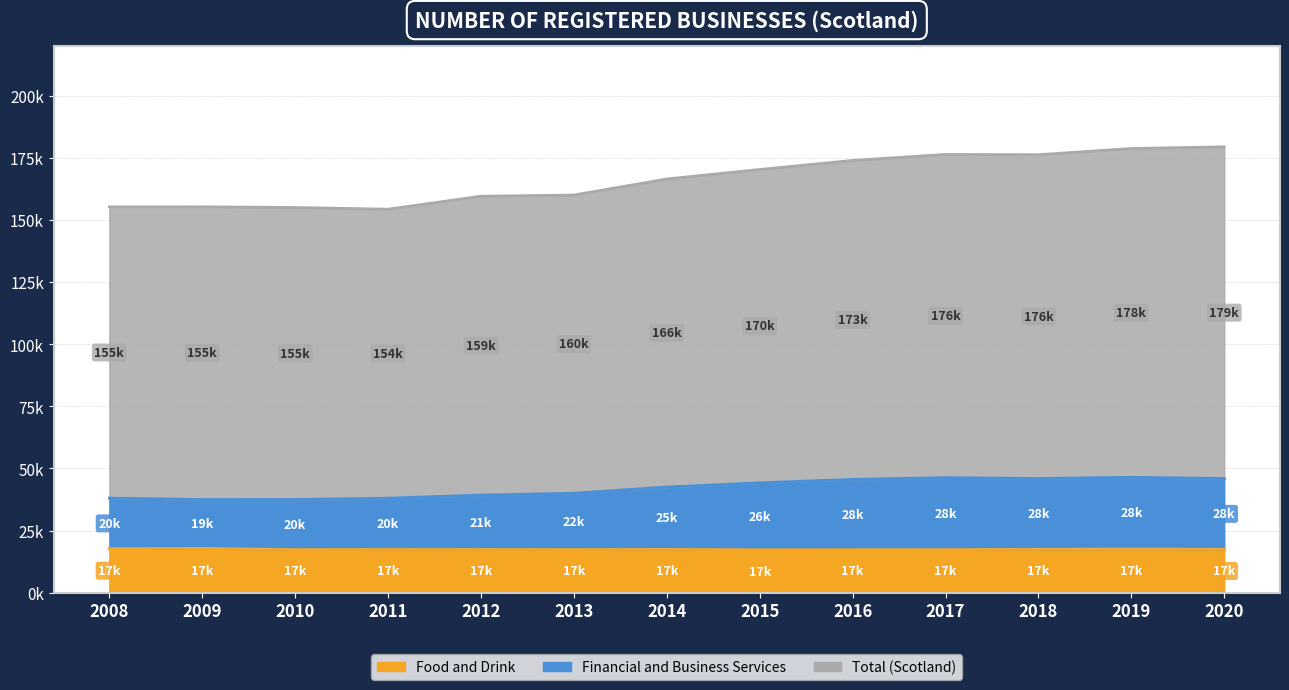

Which series has the largest total across all categories?

Total (Scotland)